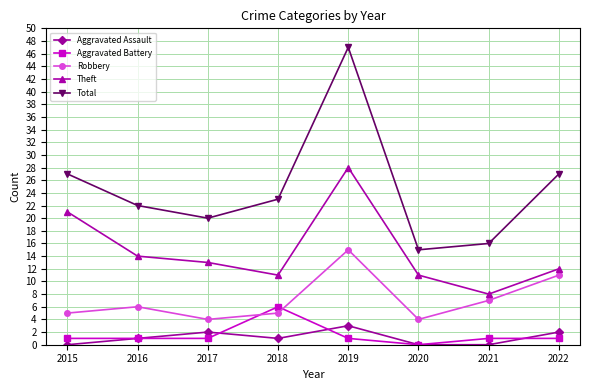

What value does the Theft series have at 2017?

13